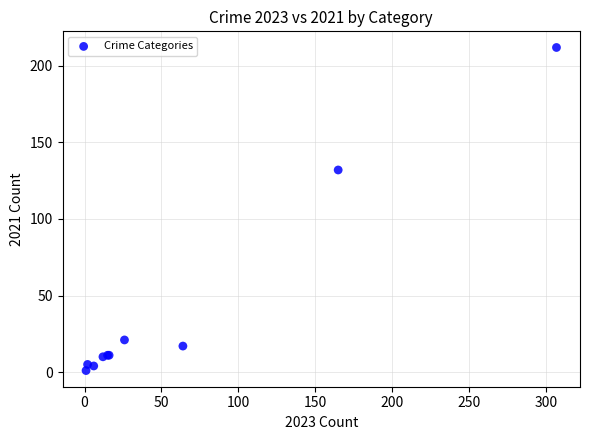

What Y value in the scatter plot is closest to 106?

132